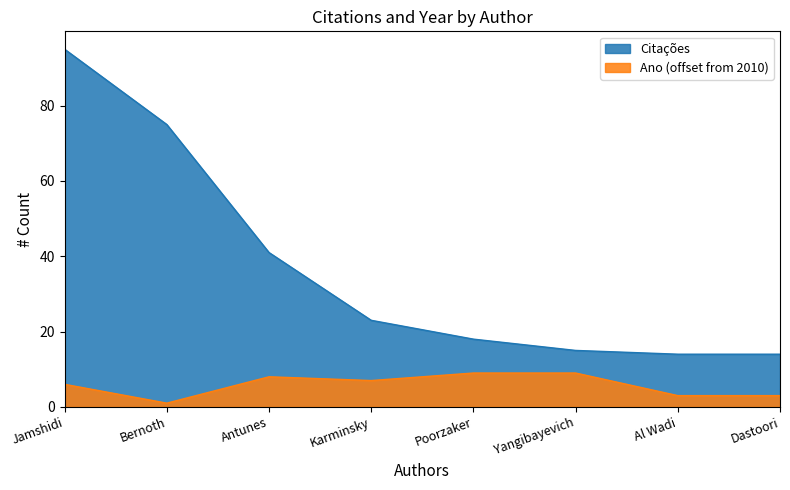

At which category is the sum across all series the highest?

Jamshidi